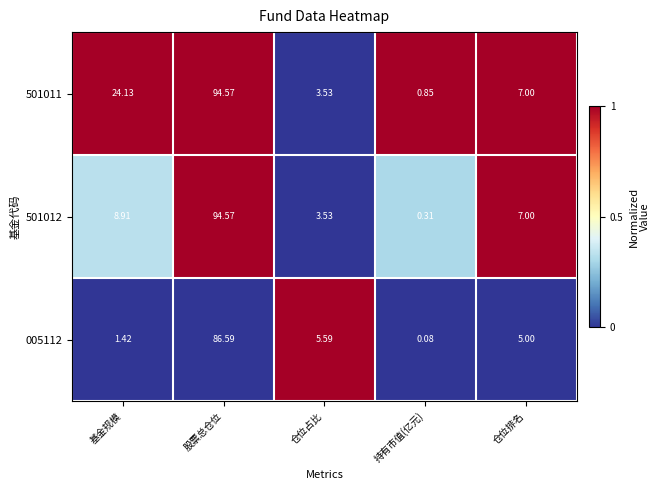

How many data points in 501011 are less than 7?

2